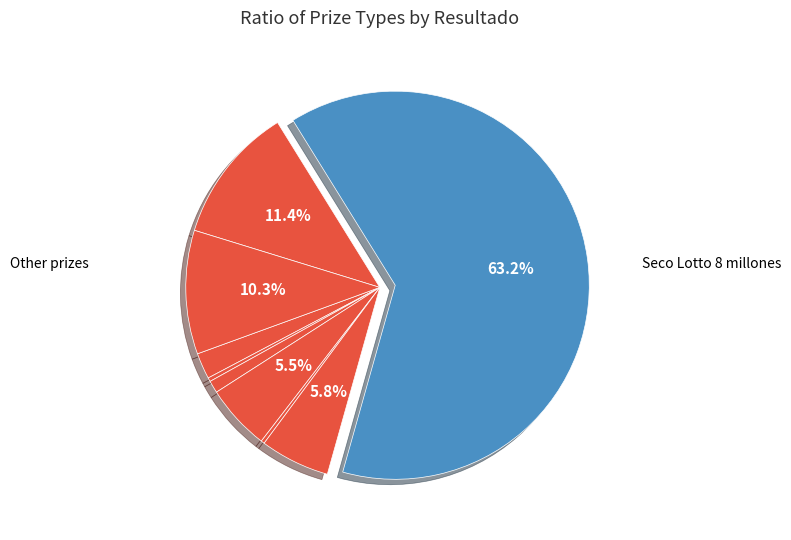

To the nearest percent, what is the difference between the largest and smallest slice percentages?

63%